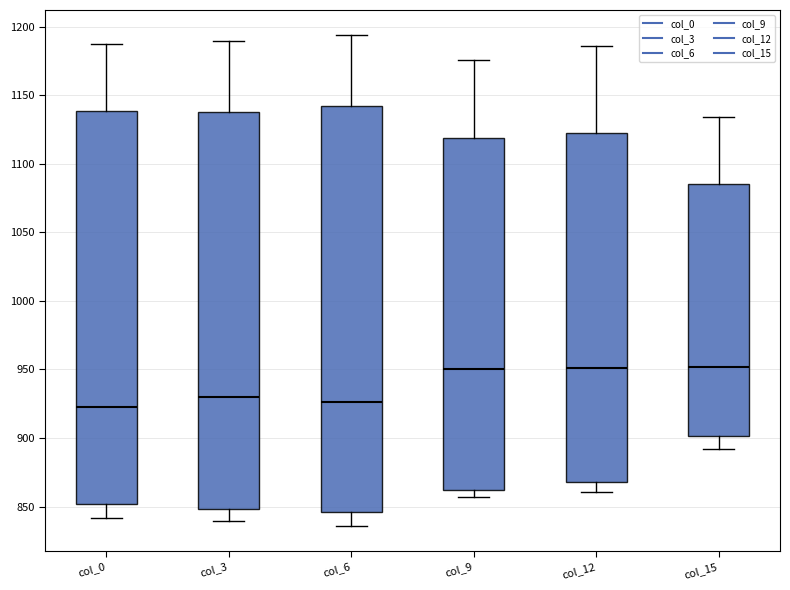

Comparing the boxes themselves (not the whiskers), which one is the tallest?

col_6